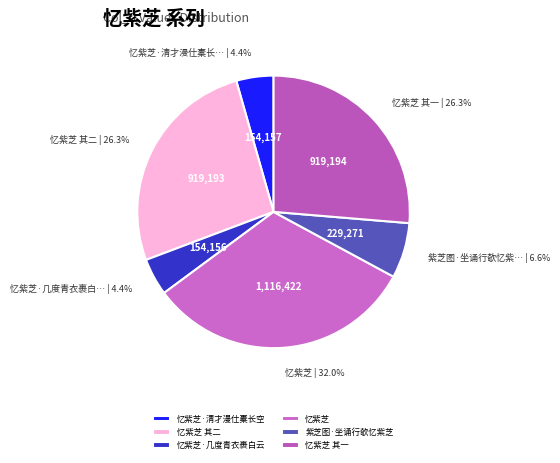

How many slices are in this pie chart?

6